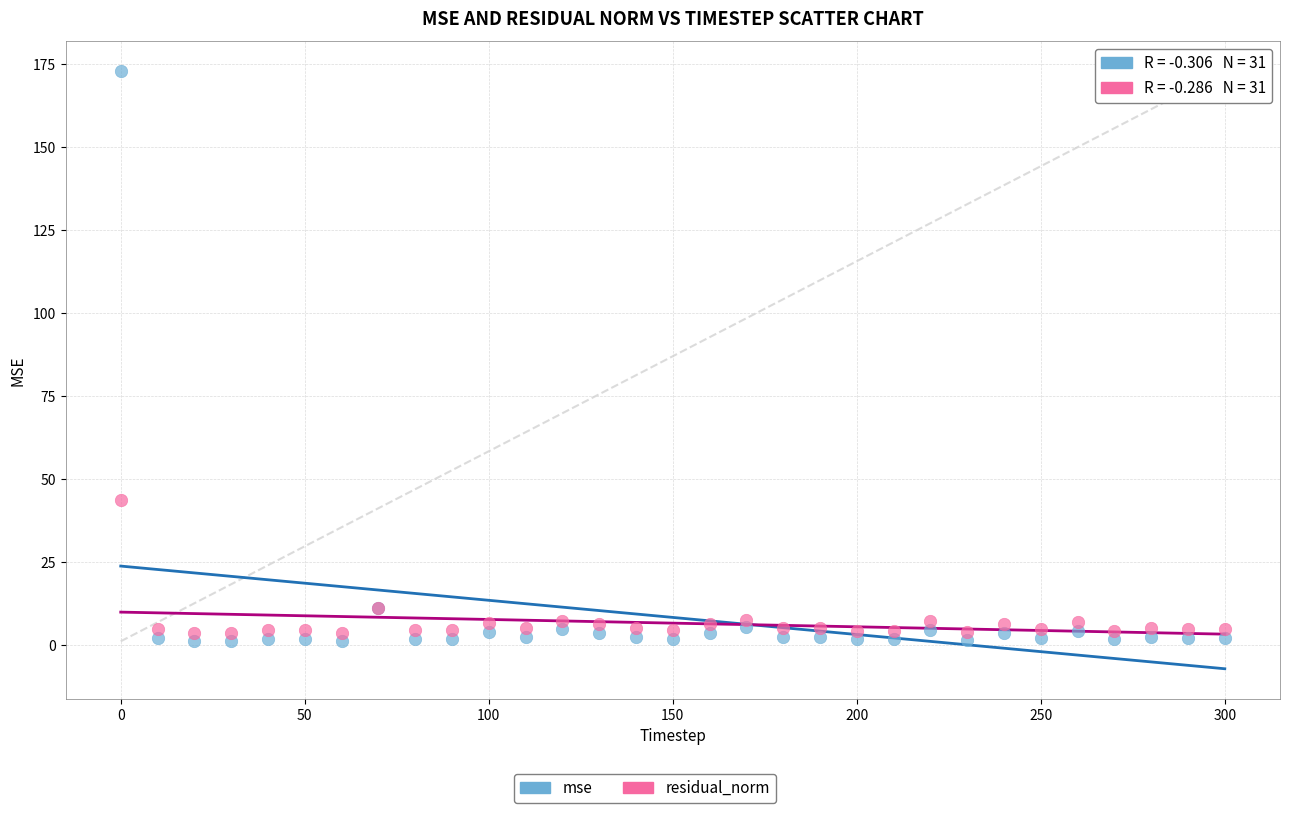

Across all series, what Y value is closest to 86?

43.6